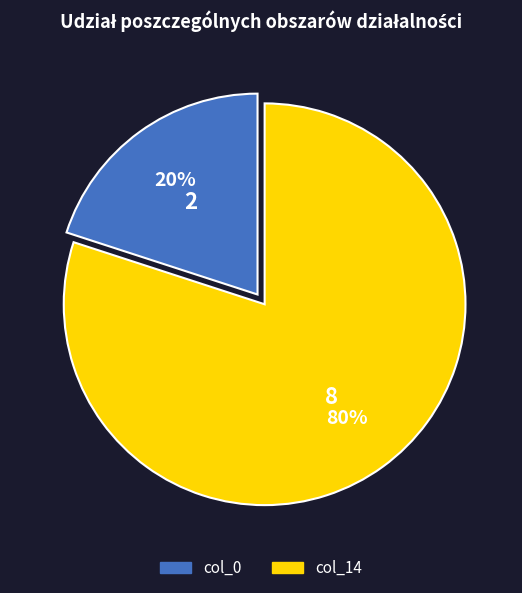

To the nearest percent, what is the difference between the col_0 and col_14 slice percentages?

60%